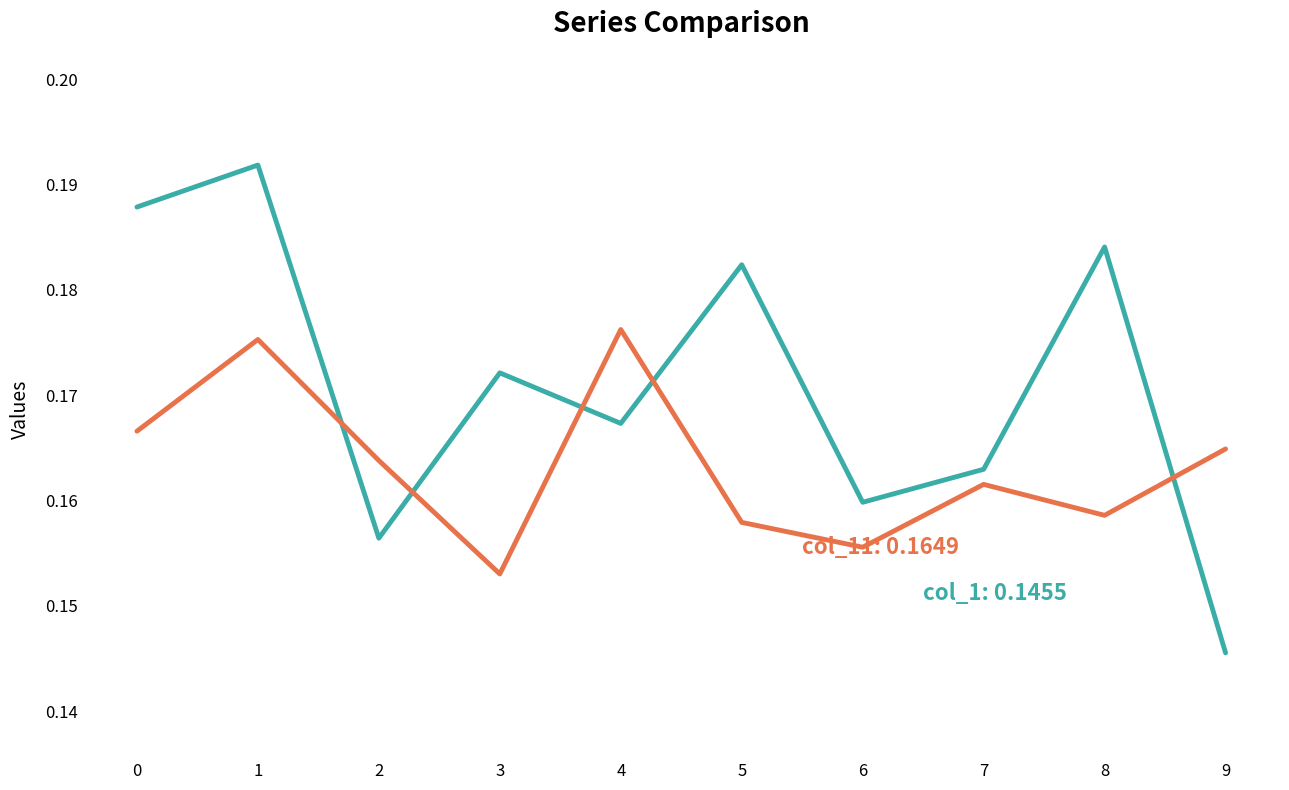

At which category does the chart reach its minimum across all series?

9